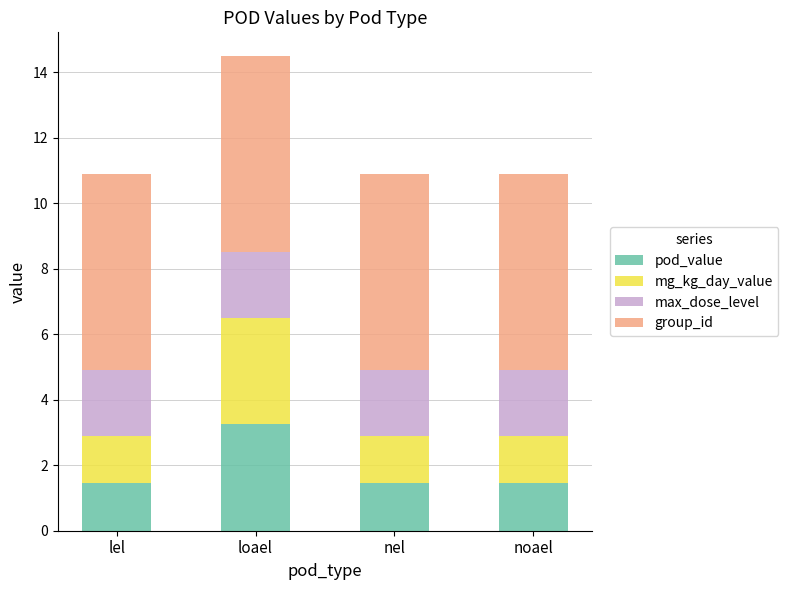

What is the difference between the maximum and minimum values in the pod_value series?

1.8